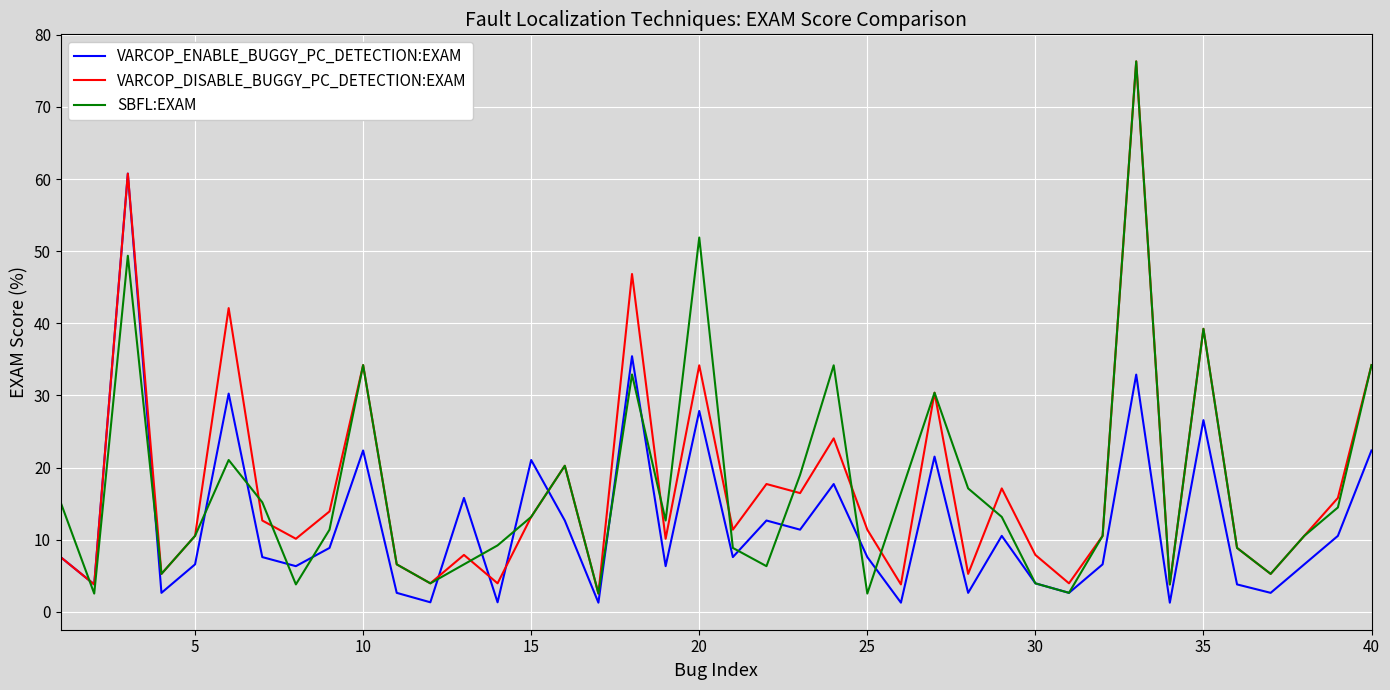

What is the minimum value for VARCOP_DISABLE_BUGGY_PC_DETECTION:EXAM?

2.5